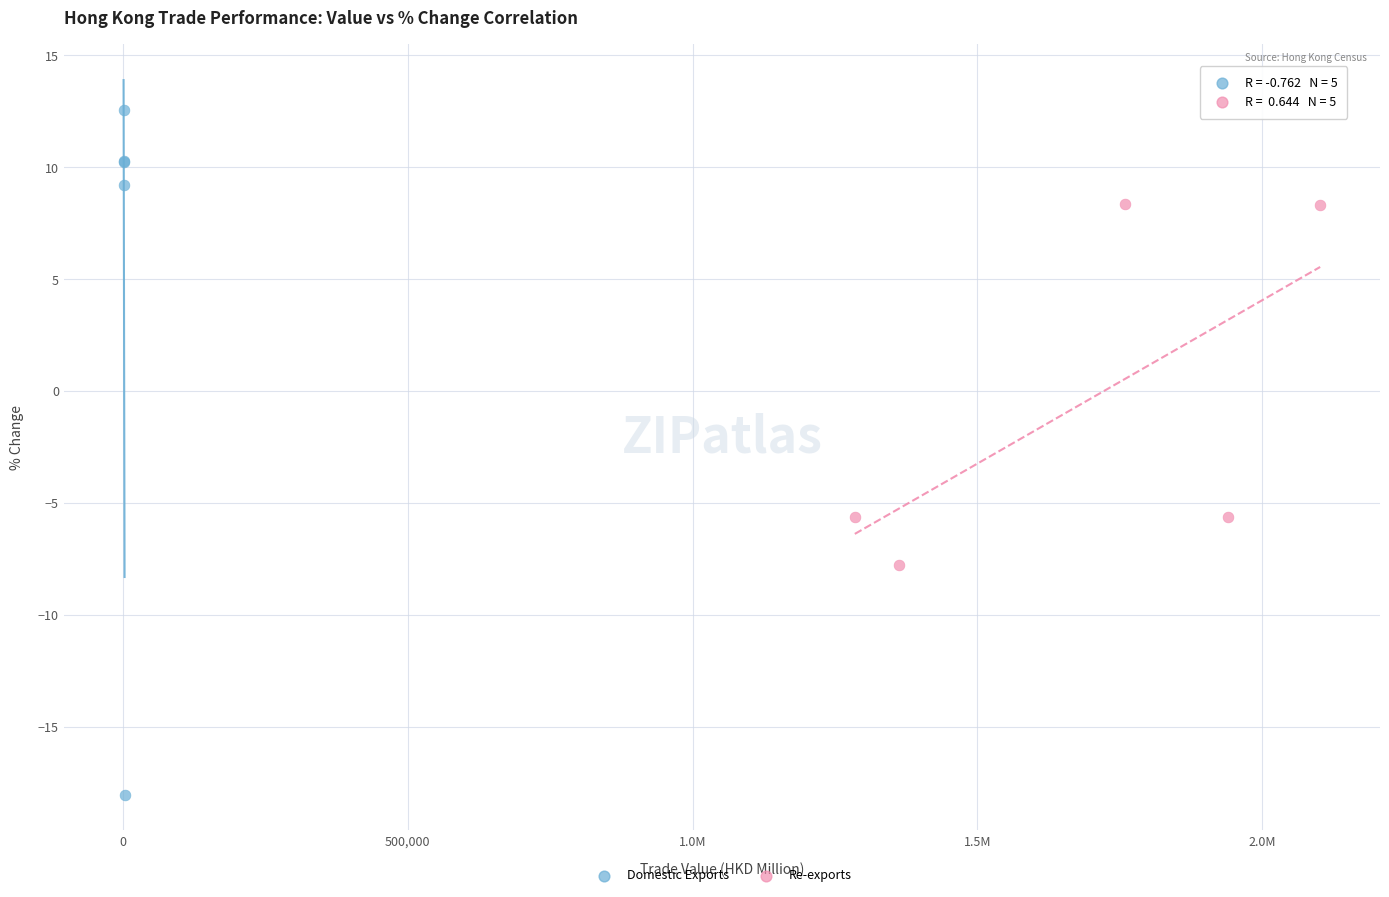

What are all the series names shown in the legend?

Domestic Exports, Re-exports